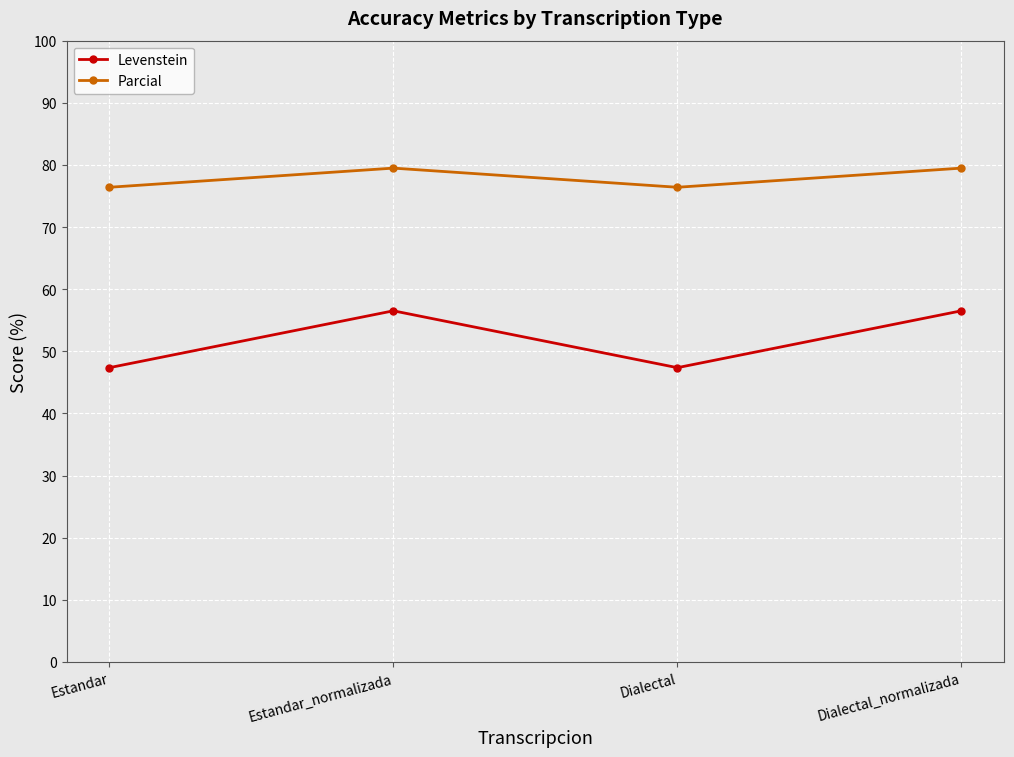

True or false: Levenstein and Parcial cross at least once.

False